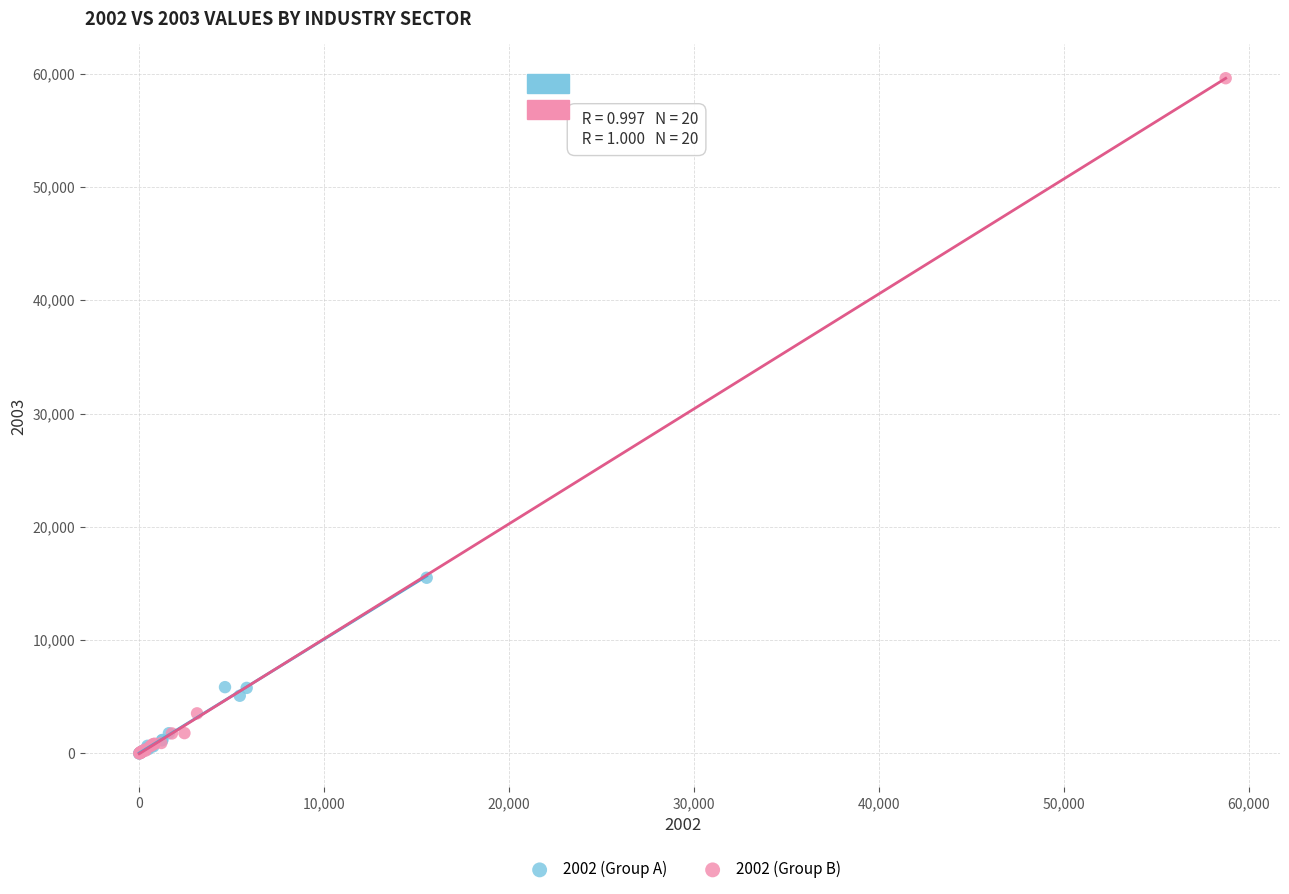

Which series contains the highest Y value?

2002 (Group B)